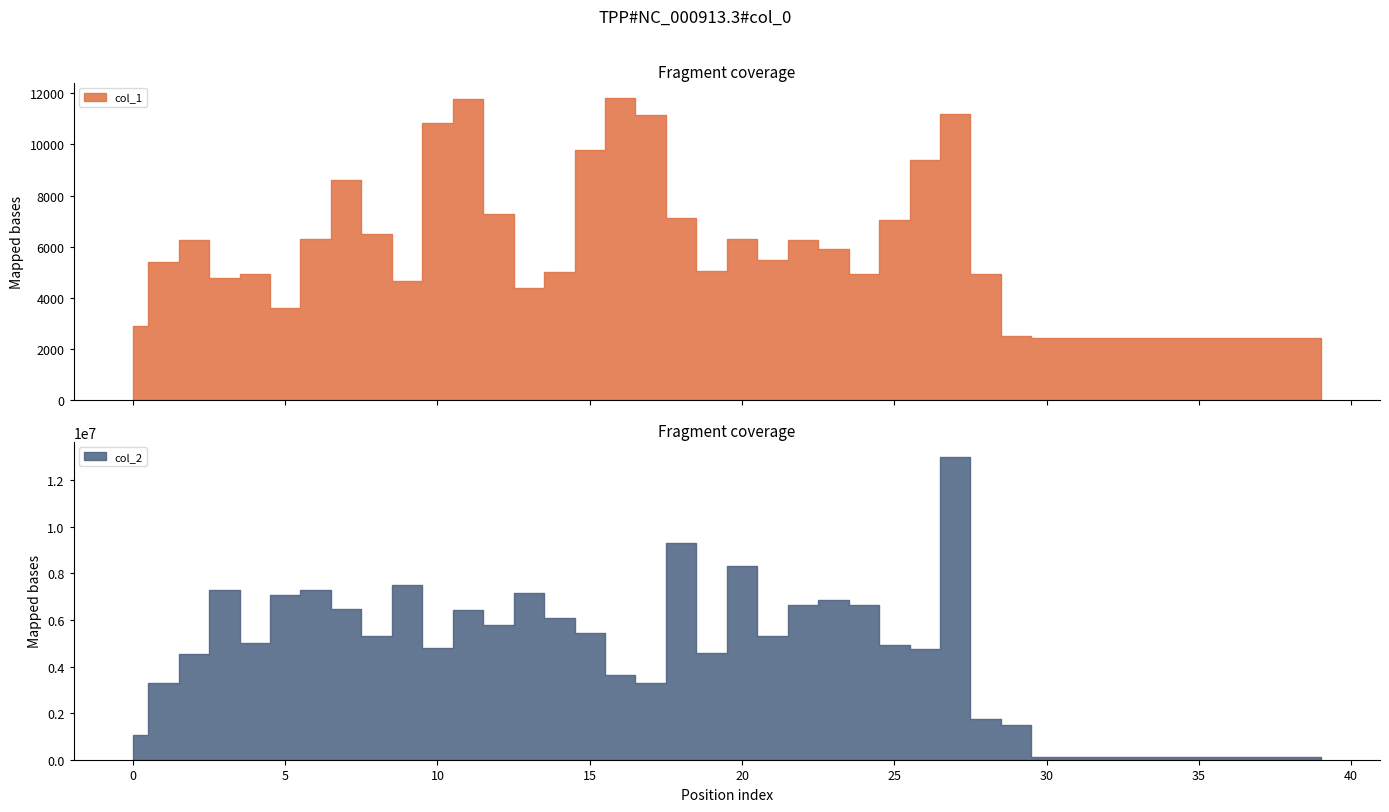

What is the highest value of the col_1 series?

11821